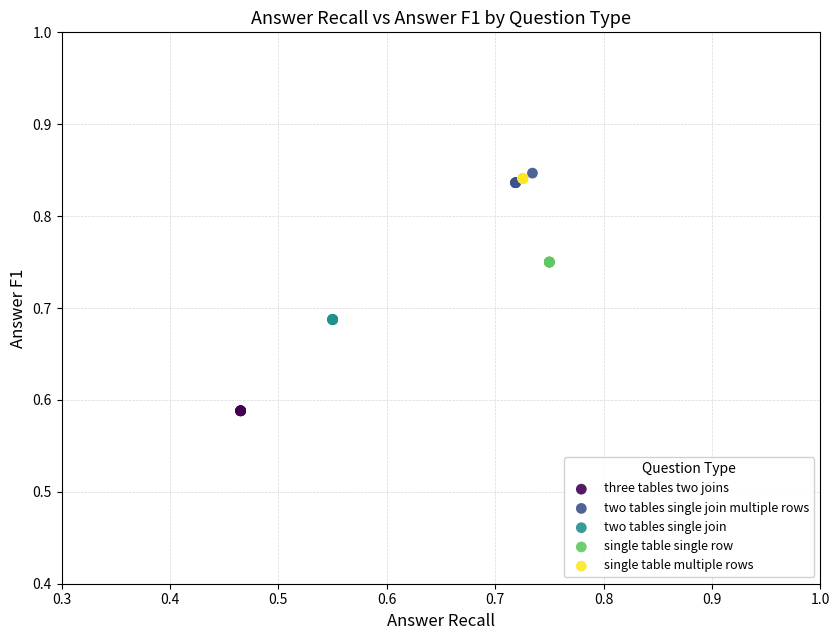

Which series contains the lowest Y value?

three tables two joins